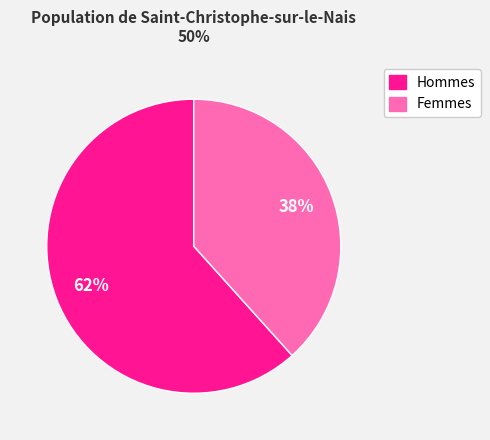

What percentage is the Femmes slice, to the nearest percent?

38%